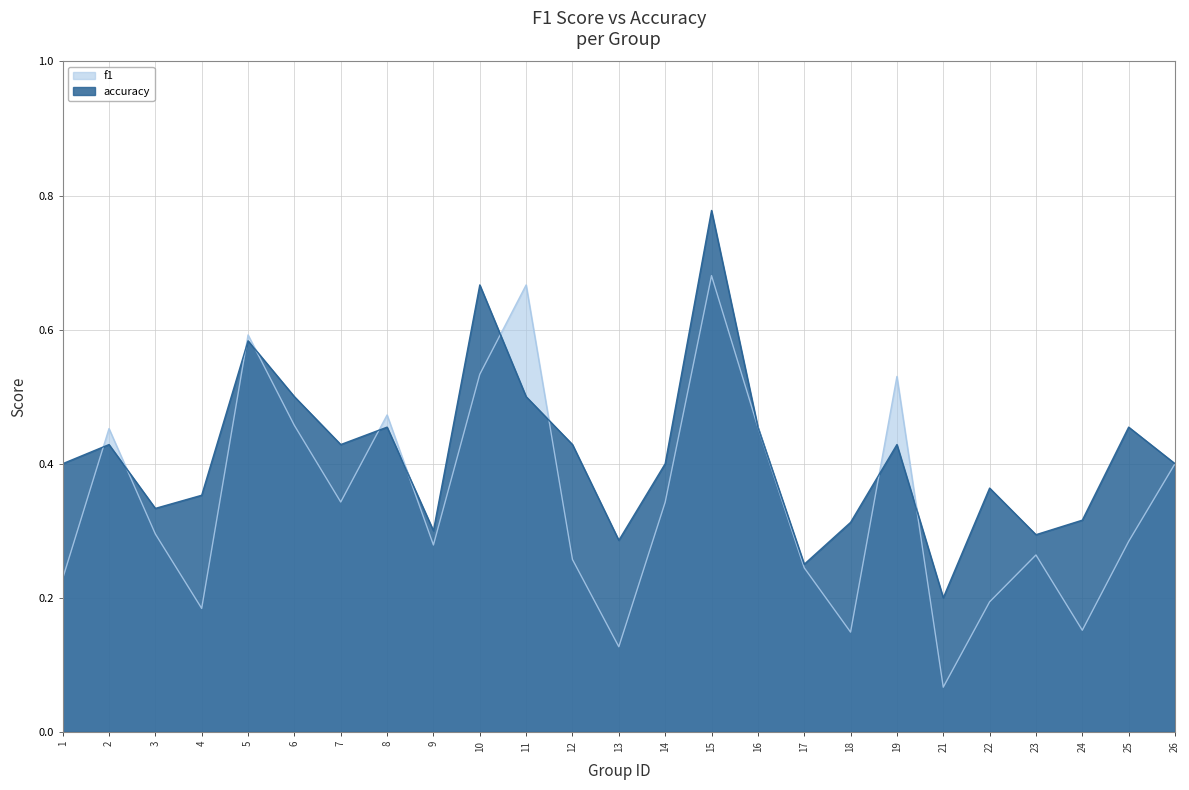

Reading left to right, extract all data points from this chart.

f1: 0.2	0.5	0.3	0.2	0.6	0.5	0.3	0.5	0.3	0.5	0.7	0.3	0.1	0.3	0.7	0.5	0.2	0.1	0.5	0.1	0.2	0.3	0.2	0.3	0.4
accuracy: 0.4	0.4	0.3	0.4	0.6	0.5	0.4	0.5	0.3	0.7	0.5	0.4	0.3	0.4	0.8	0.5	0.2	0.3	0.4	0.2	0.4	0.3	0.3	0.5	0.4